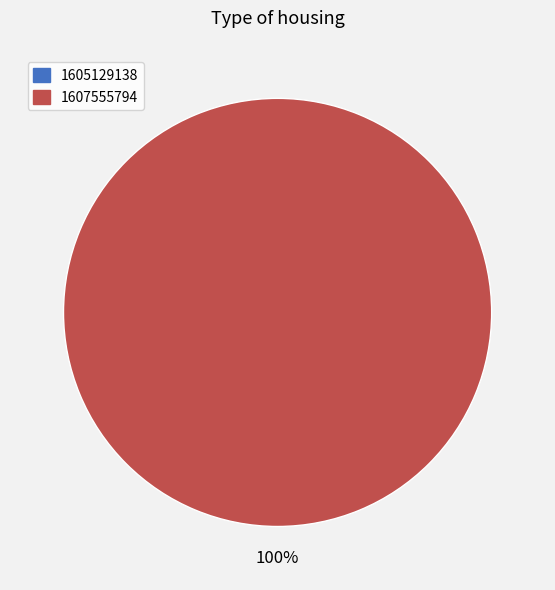

How many segments does this pie chart have?

2